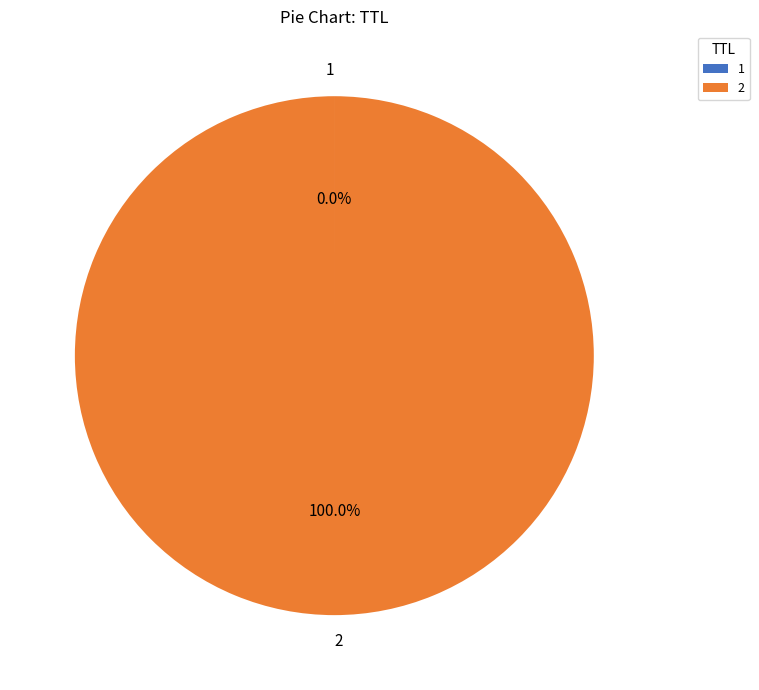

To the nearest percent, what is the average slice percentage?

50%